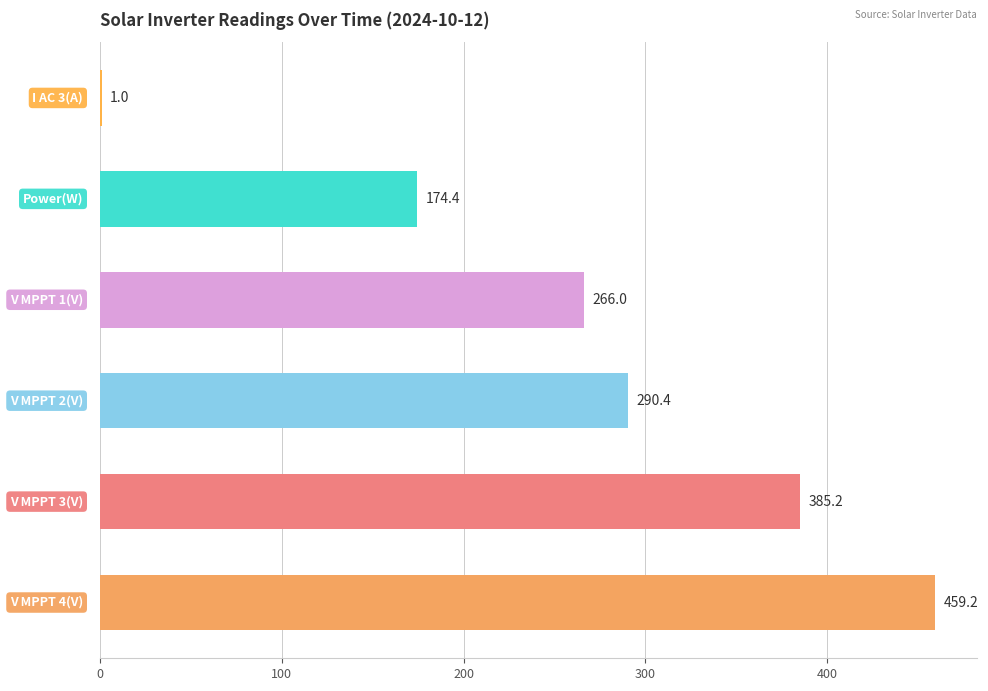

What is the greatest value displayed?

459.2